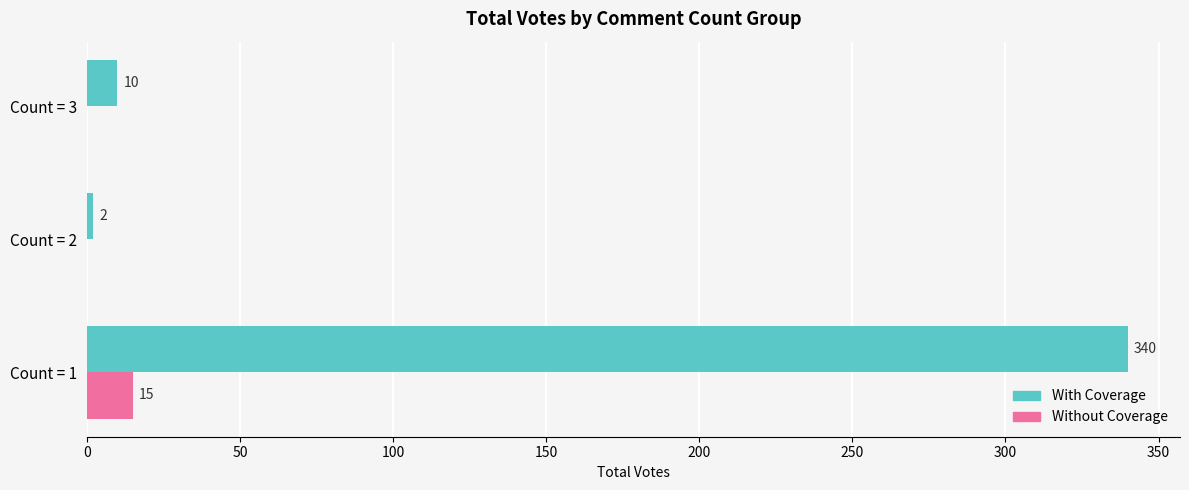

The value of Without Coverage at Count = 2 is 0. True or false?

True